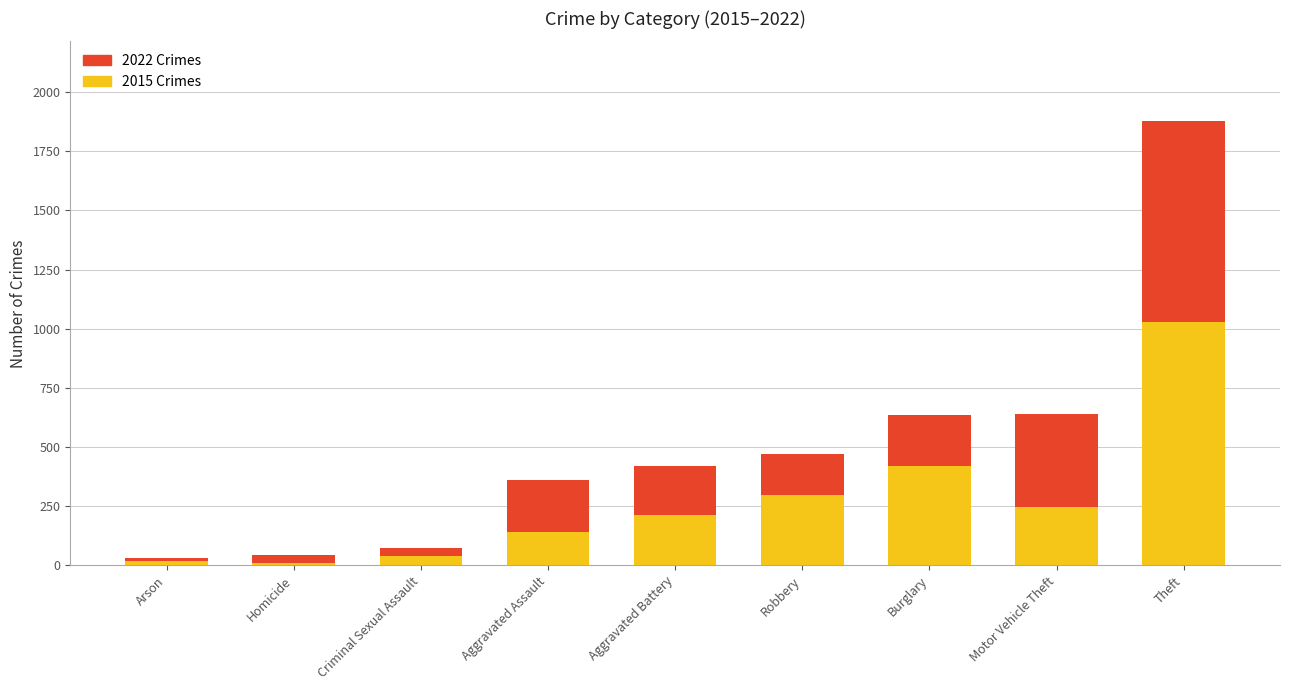

The value of 2015 Crimes at Aggravated Battery is 213. True or false?

True